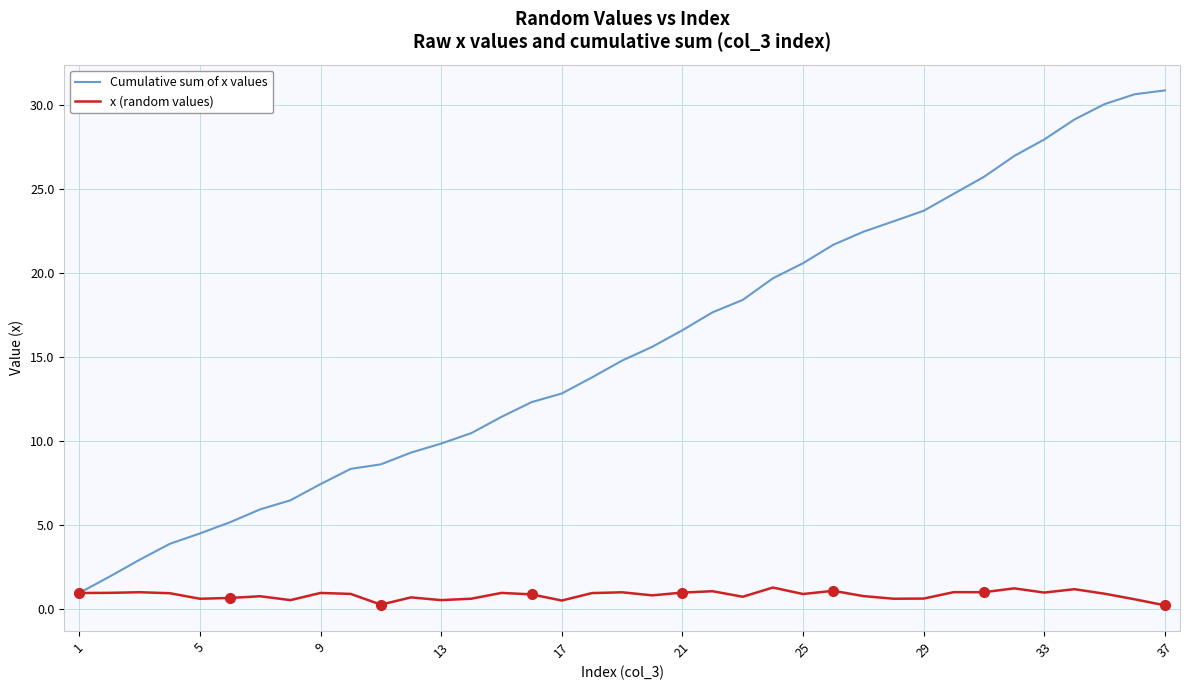

What is the smallest value displayed?

0.2